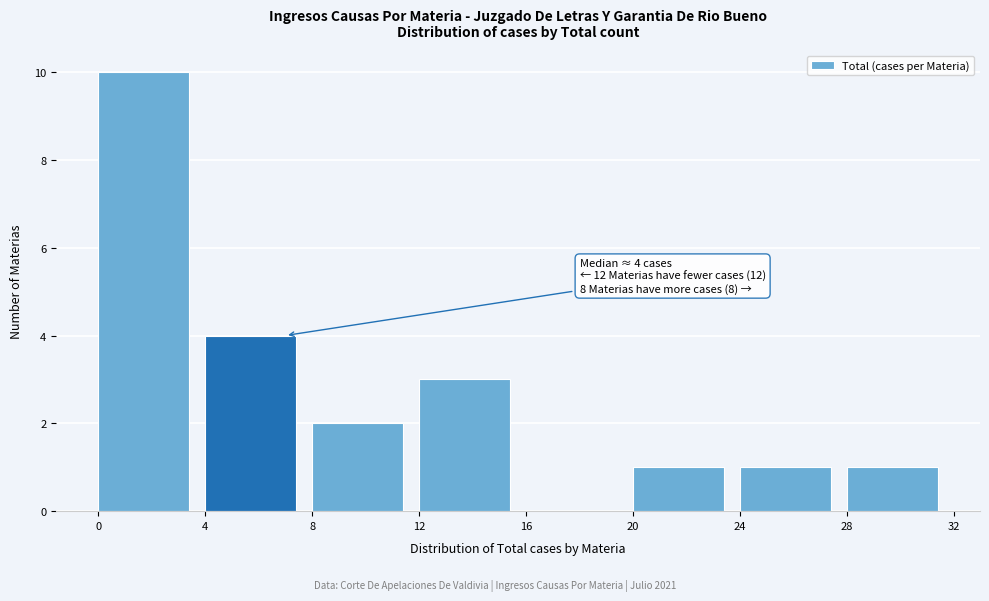

Over which range of the x-axis is the bar tallest?

0 to 4